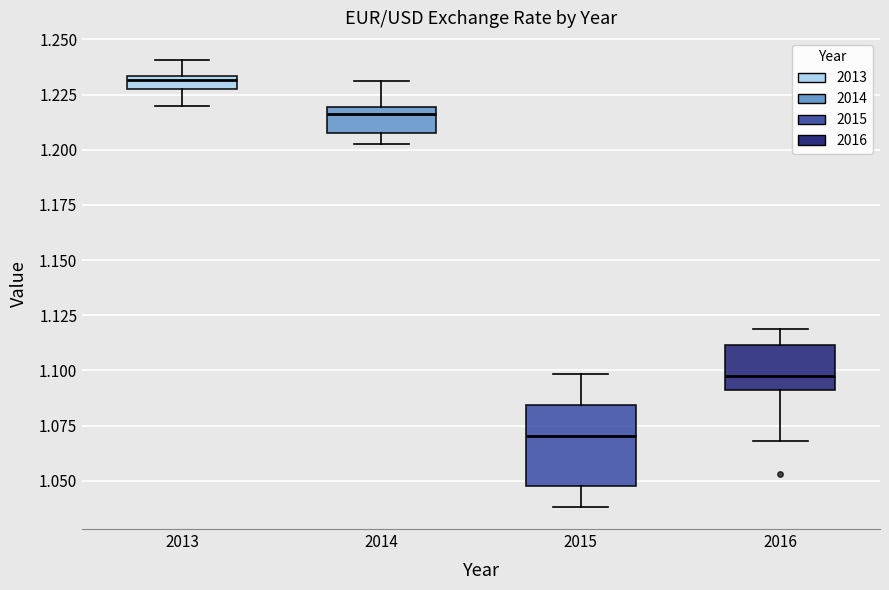

Comparing the boxes themselves (not the whiskers), which one is the tallest?

2015